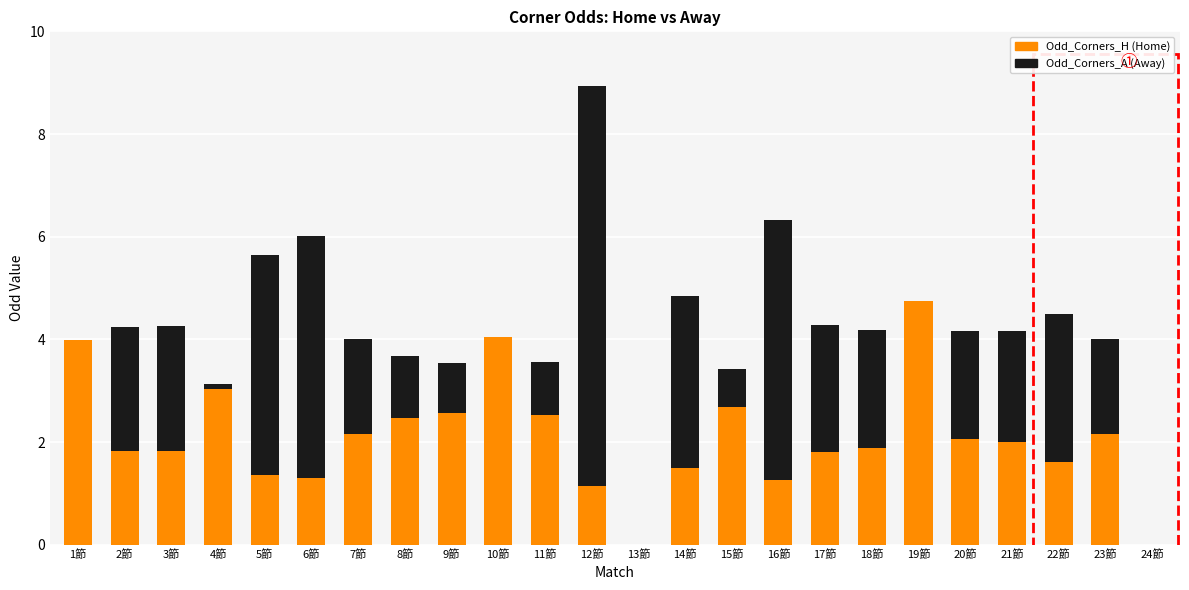

At which label is Odd_Corners_A closest to 3?

22節